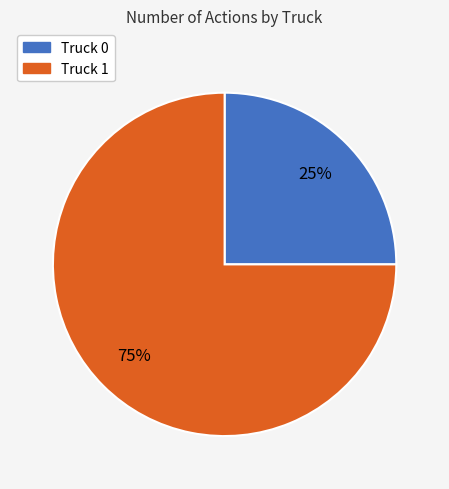

To the nearest percent, what percentage of the pie is Truck 0?

25%